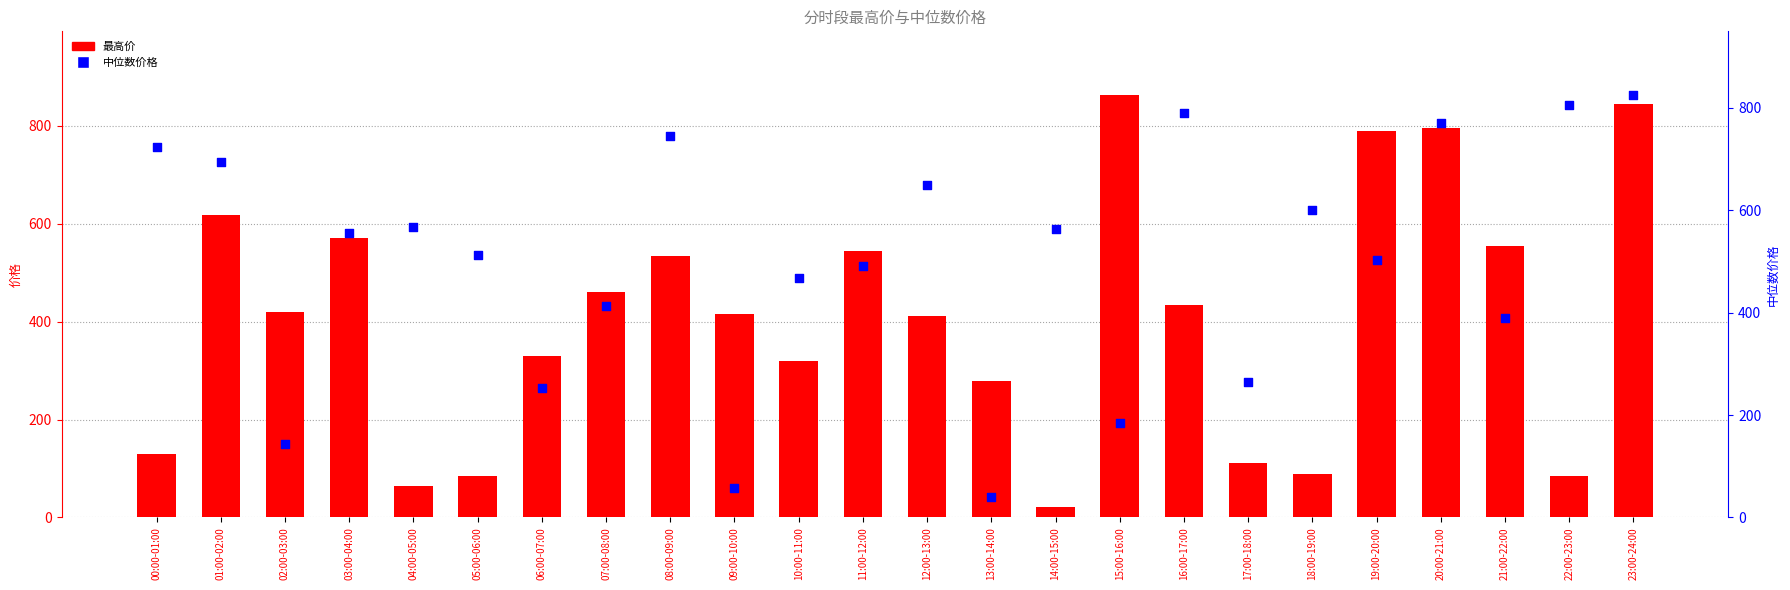

What are all the series names shown in the legend?

最高价, 中位数价格